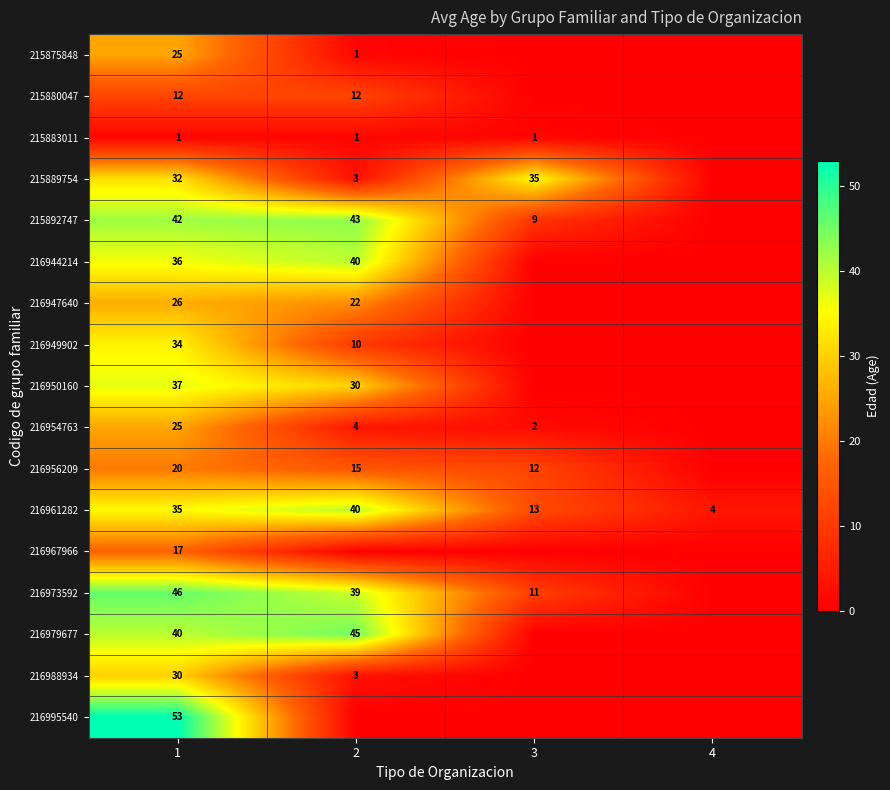

What is the difference between the second highest and minimum values in the 216961282 series?

31